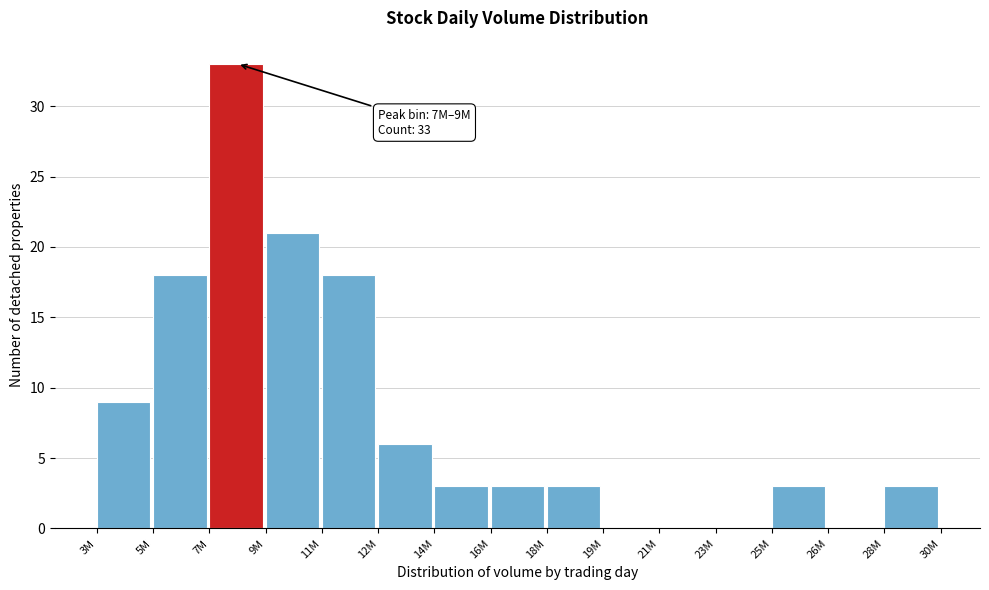

Reading right to left, what are all the values shown in this chart?

28M=3	26M=0	25M=3	23M=0	21M=0	19M=0	18M=3	16M=3	14M=3	12M=6	11M=18	9M=21	7M=33	5M=18	3M=9